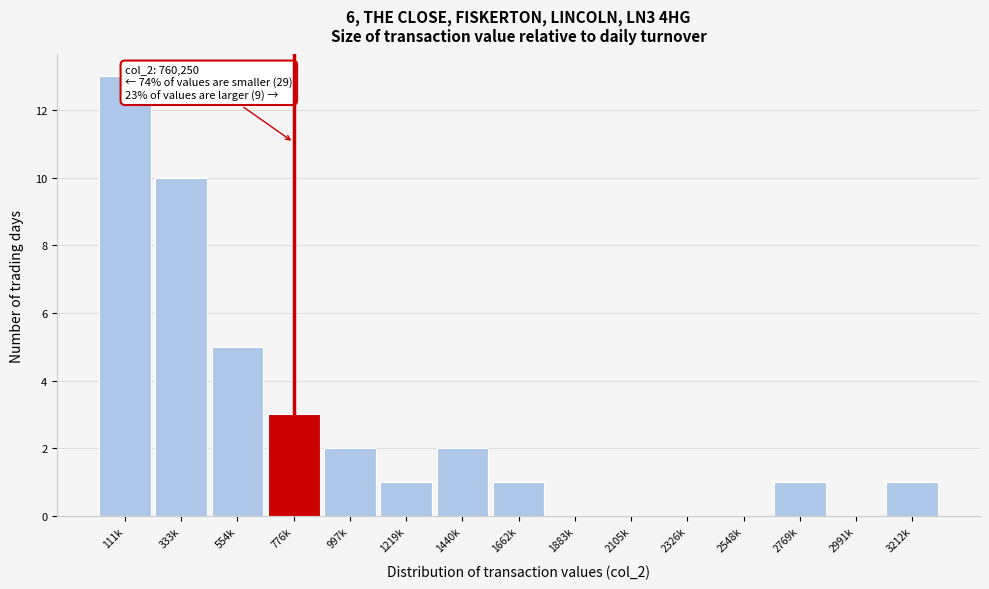

Reading right to left, what are all the values shown in this chart?

3212k=1	2991k=0	2769k=1	2548k=0	2326k=0	2105k=0	1883k=0	1662k=1	1440k=2	1219k=1	997k=2	776k=3	554k=5	333k=10	111k=13